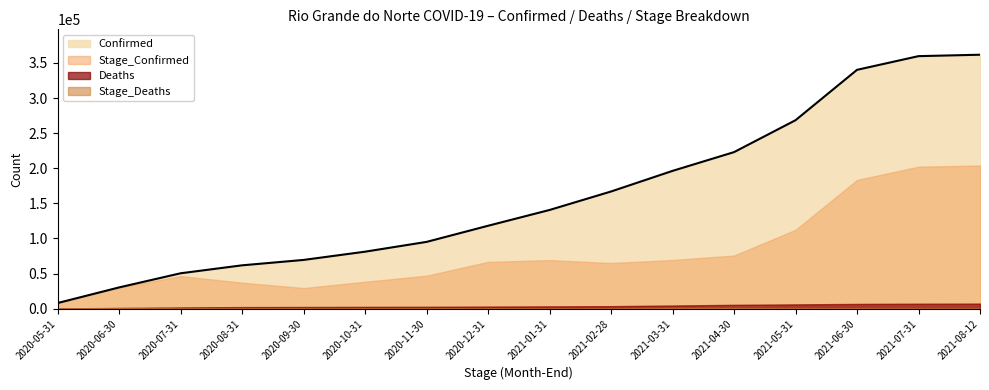

At which category is the sum across all series the highest?

2021-08-12